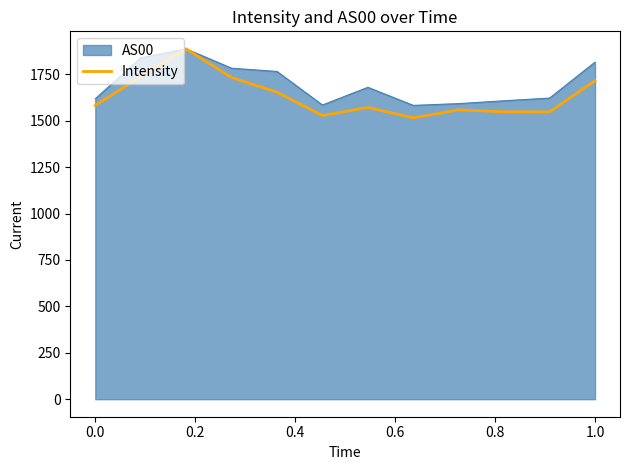

Which series has the widest spread of values?

Intensity